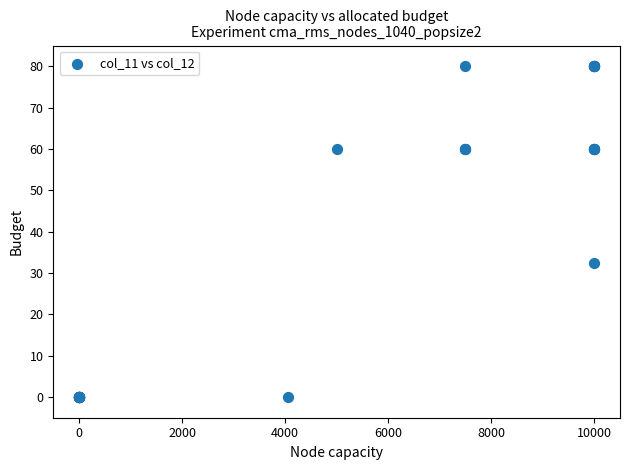

What Y value in the scatter plot is closest to 40?

32.5